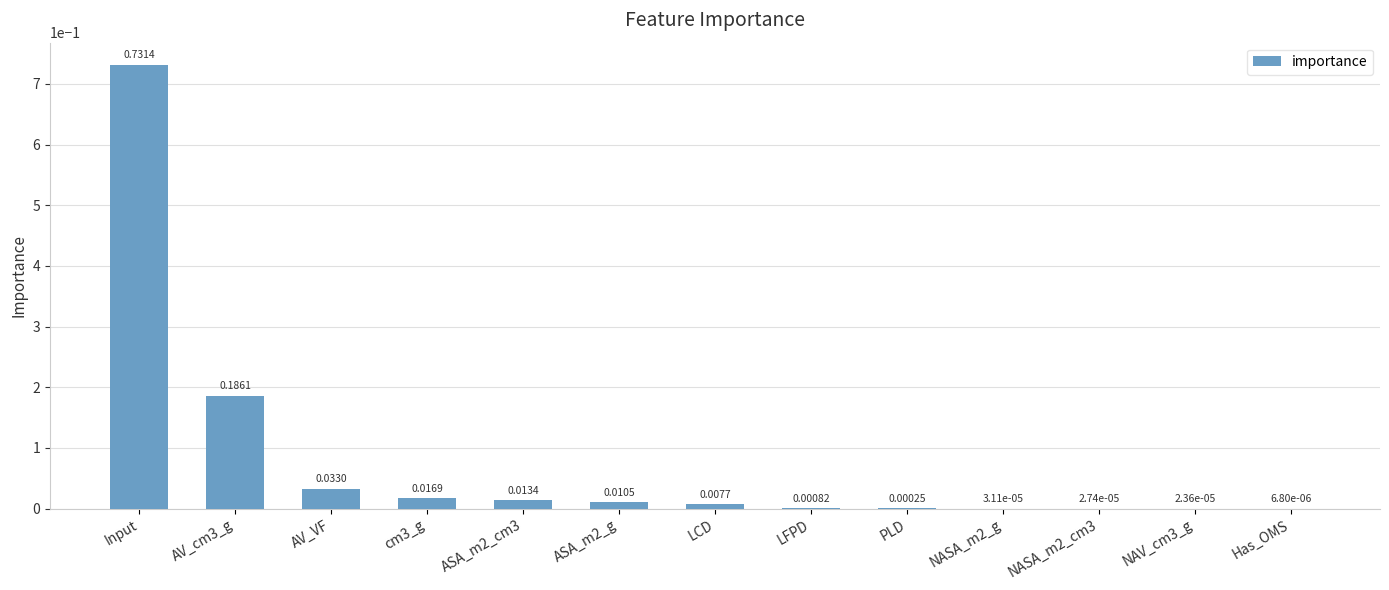

What is the sum of all values?

1.0